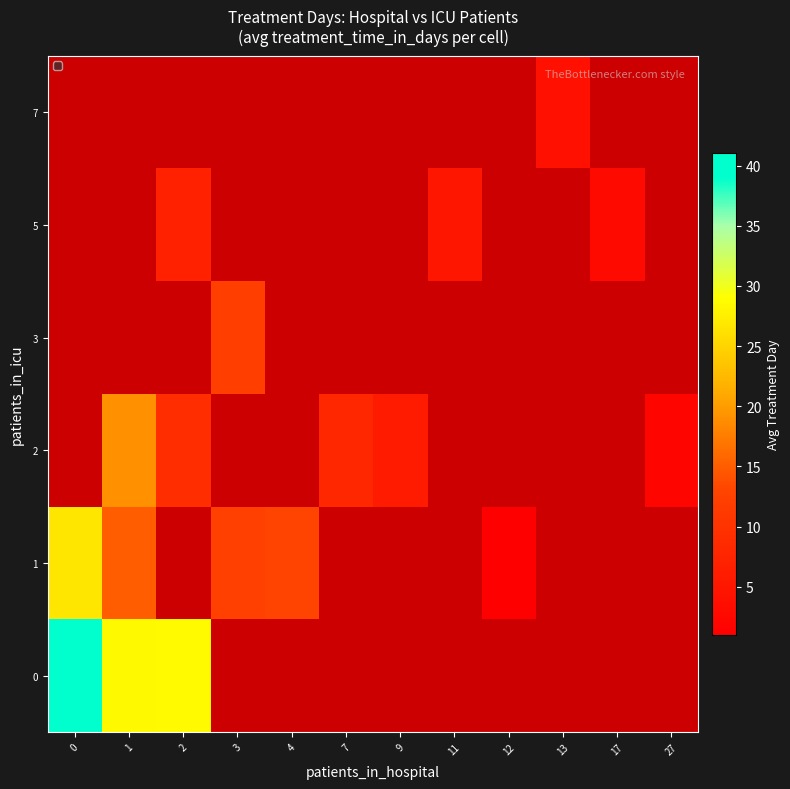

Count the number of data series in this chart.

6